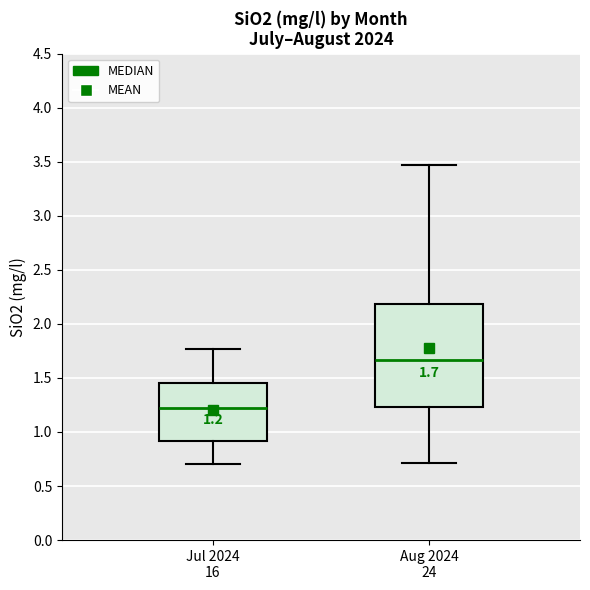

Comparing the boxes themselves (not the whiskers), which one is the tallest?

Aug 2024 24